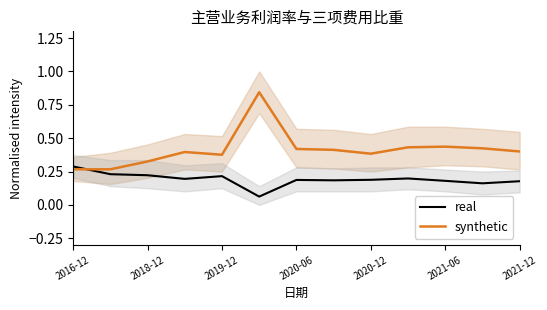

What is the total value across all series at 7?

0.6